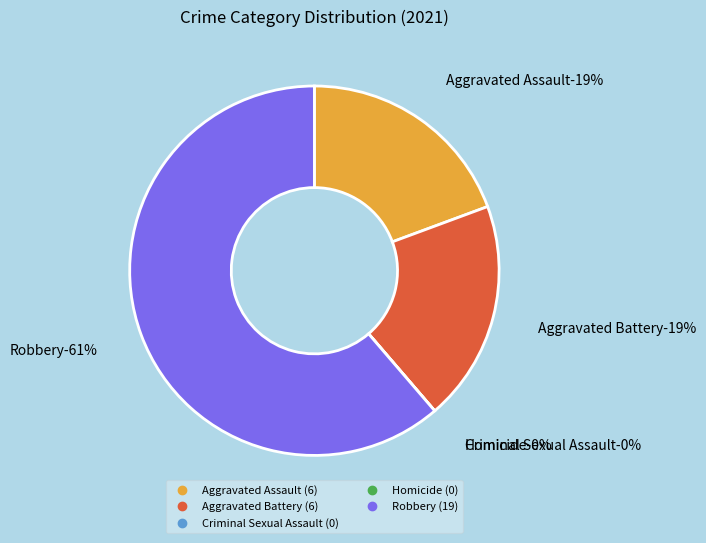

What percentage is NOT represented by Aggravated Battery?

80.6%